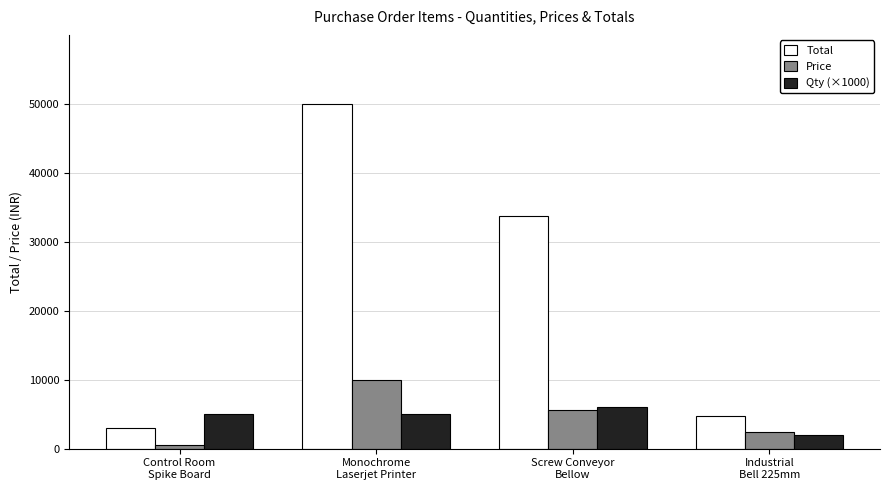

What is the total value across all series at Screw Conveyor
Bellow?

45298